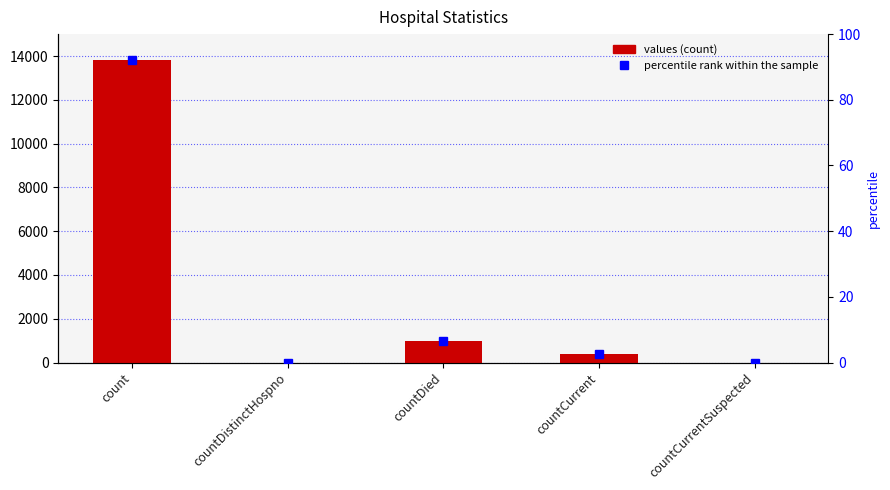

Rank the categories by percentile rank within the sample value from highest to lowest.

count, countDied, countCurrent, countDistinctHospno, countCurrentSuspected